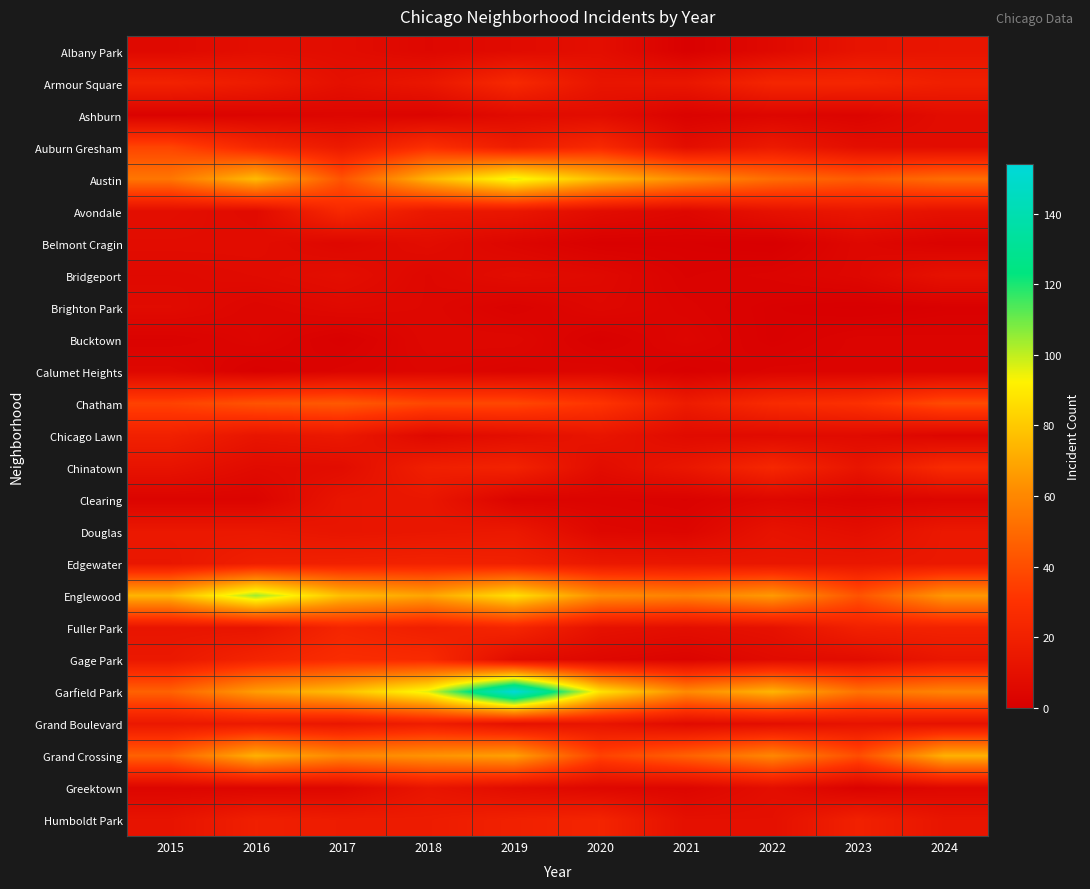

Which category has the lowest value across all series?

2022